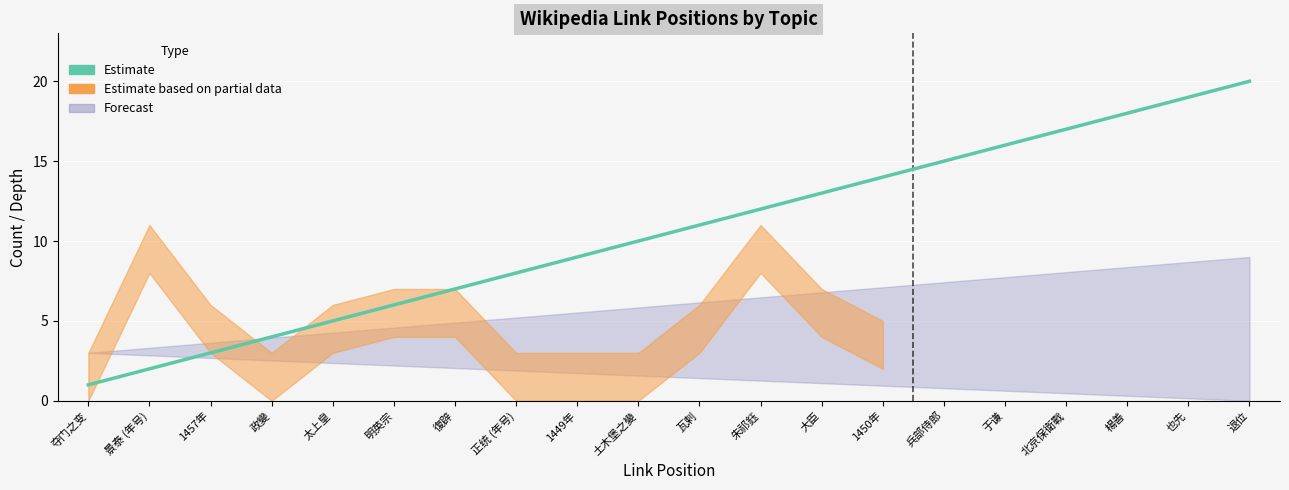

Which label corresponds to the largest value in the chart?

退位